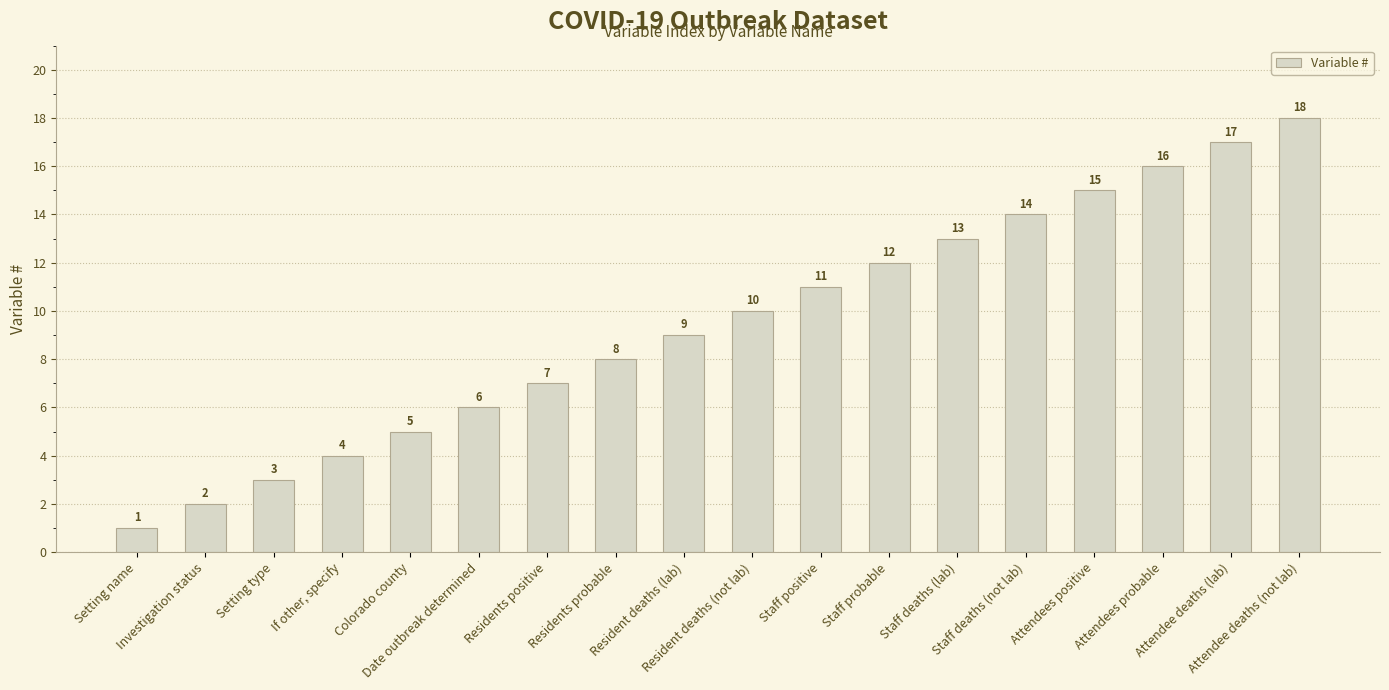

Rank the categories by value from highest to lowest.

Attendee deaths (not lab), Attendee deaths (lab), Attendees probable, Attendees positive, Staff deaths (not lab), Staff deaths (lab), Staff probable, Staff positive, Resident deaths (not lab), Resident deaths (lab), Residents probable, Residents positive, Date outbreak determined, Colorado county, If other, specify, Setting type, Investigation status, Setting name